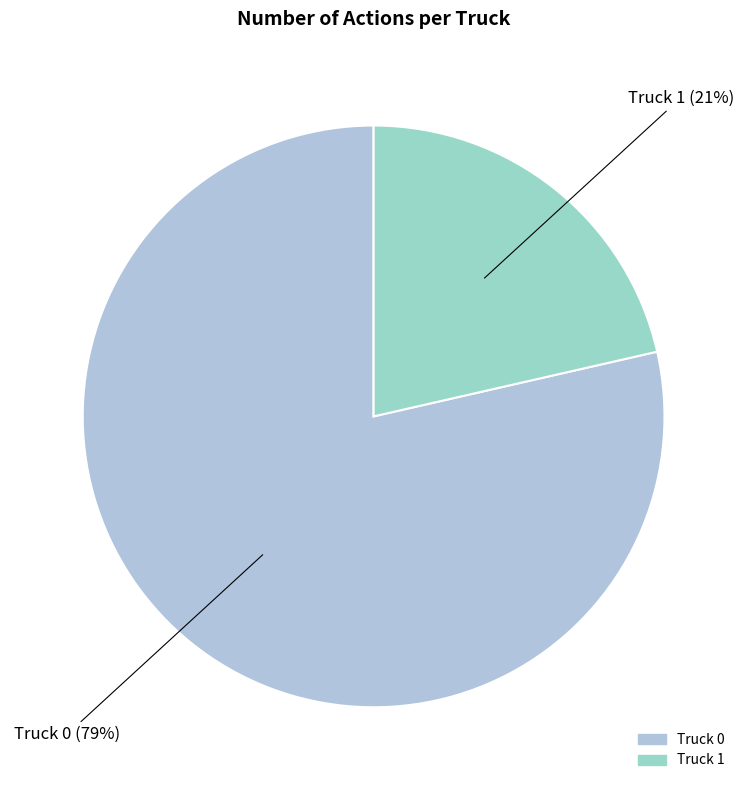

Approximately how many times larger is the value at Truck 1 compared to Truck 0?

0.3